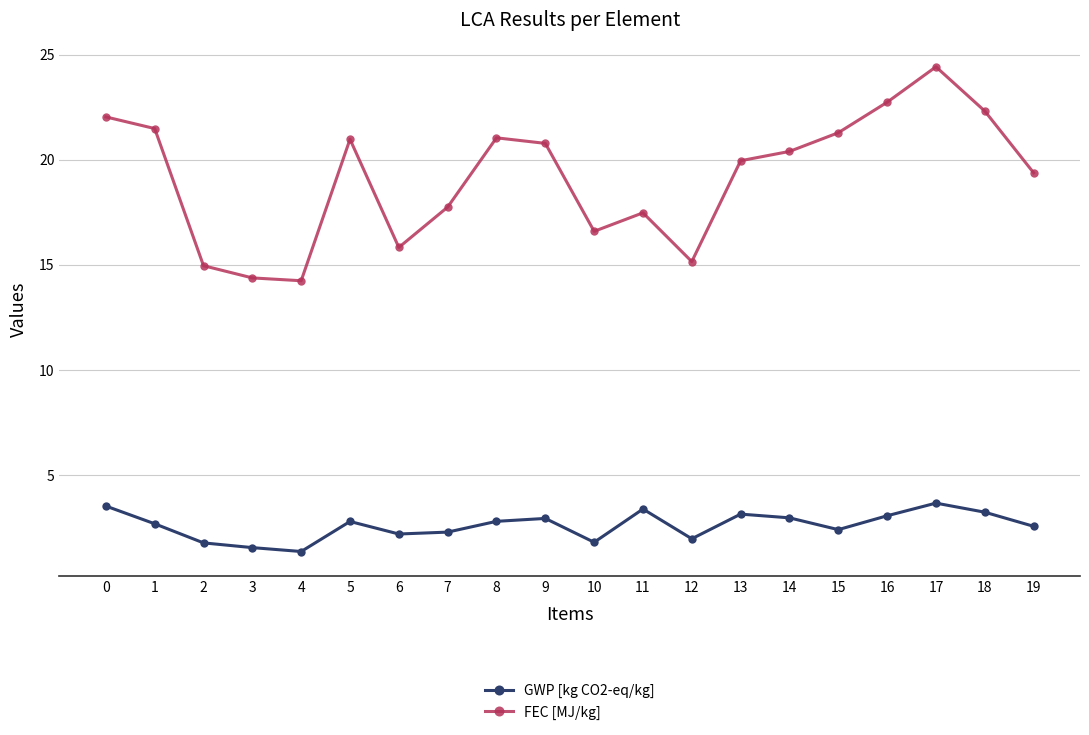

What is the sum of all FEC [MJ/kg] values?

383.2